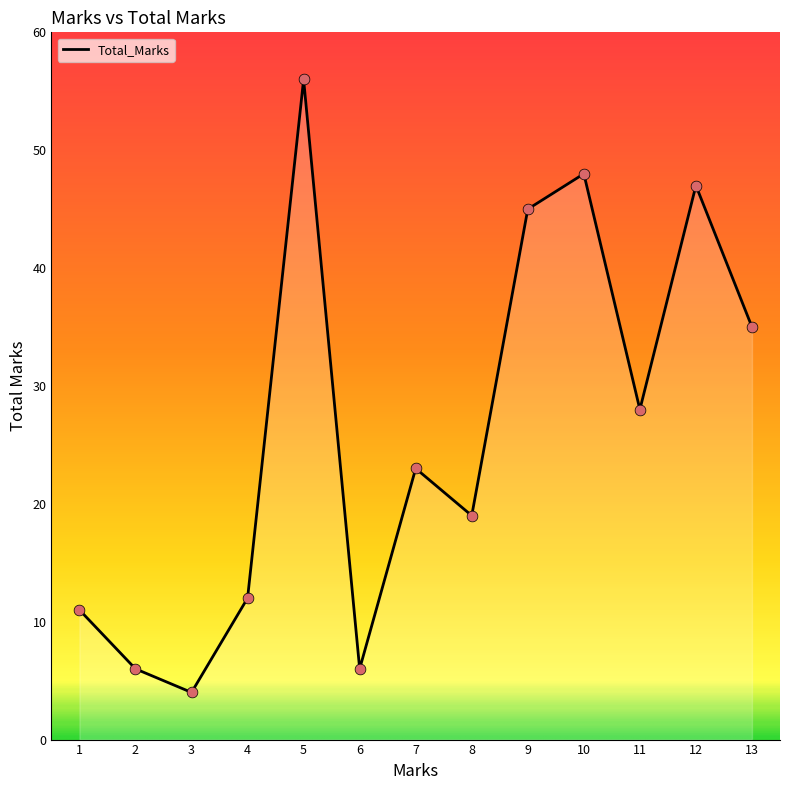

Which has a higher value, 9 or 3?

9